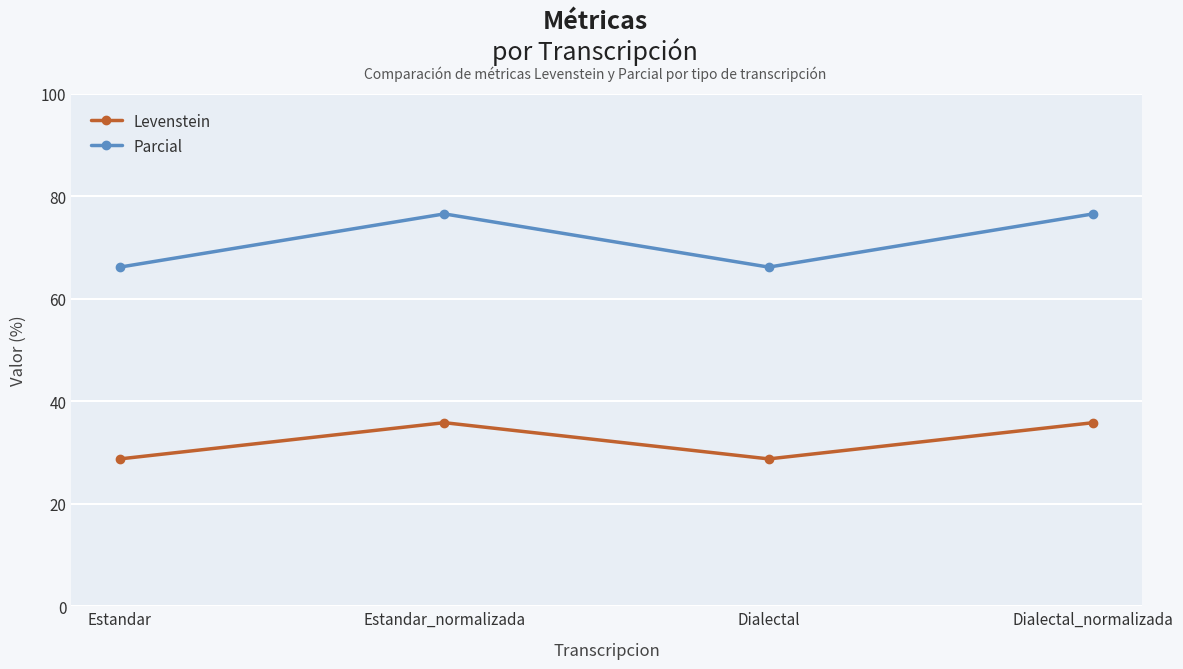

What is the label of the 3rd point from the right?

Estandar_normalizada